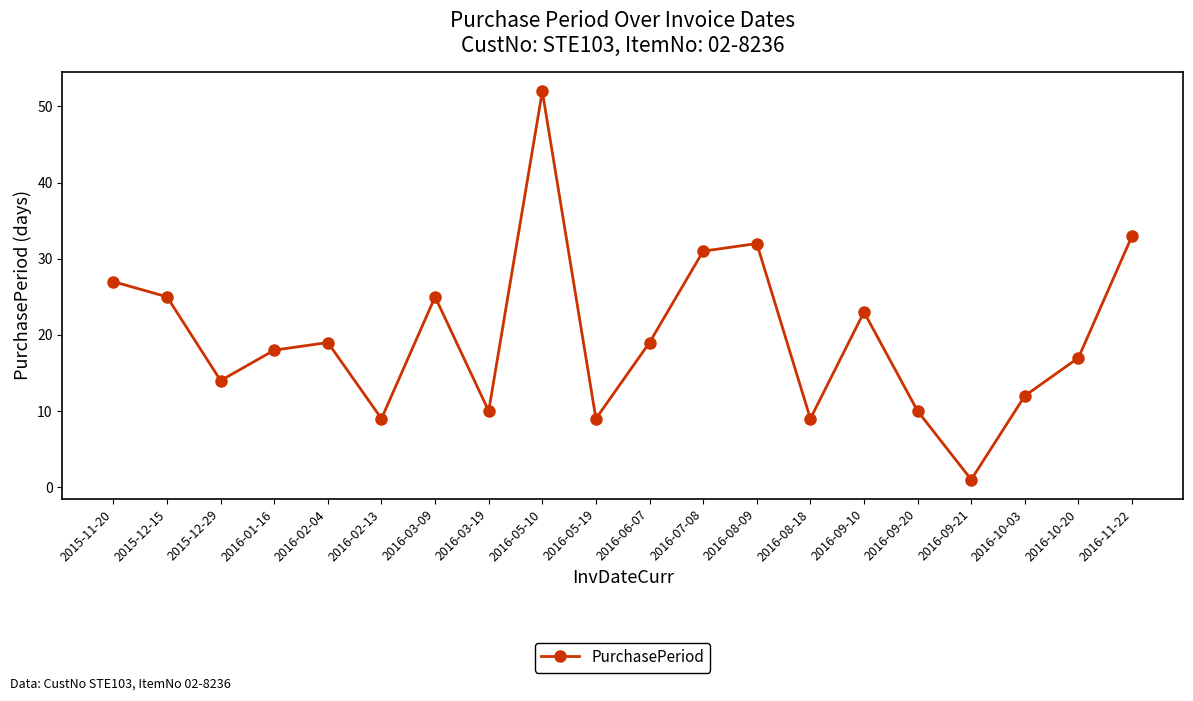

How many data points does each series have?

20